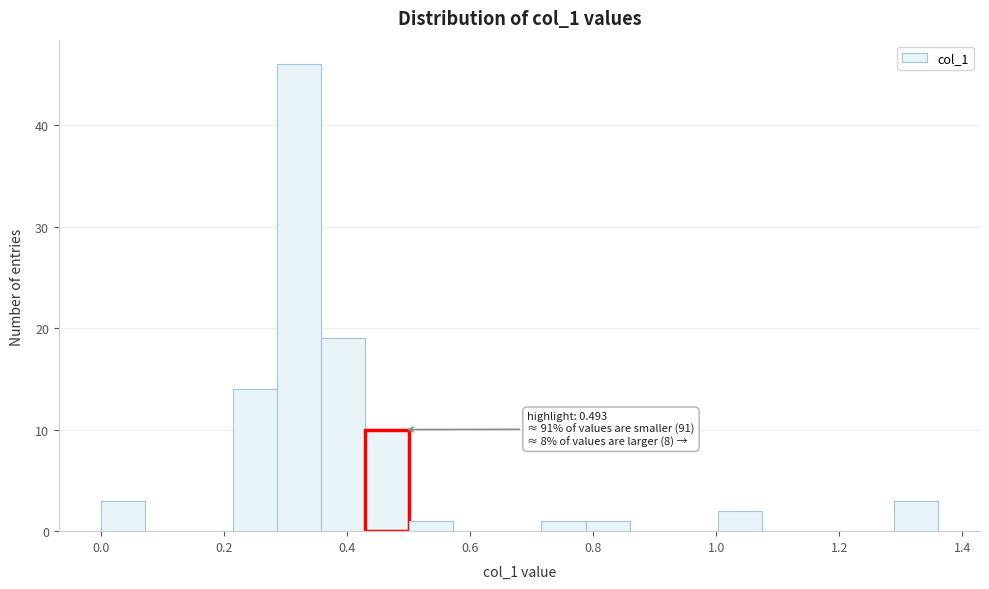

Around what value on the x-axis is the tallest bar? Give the approximate position of its centre, as read against the axis.

0.32